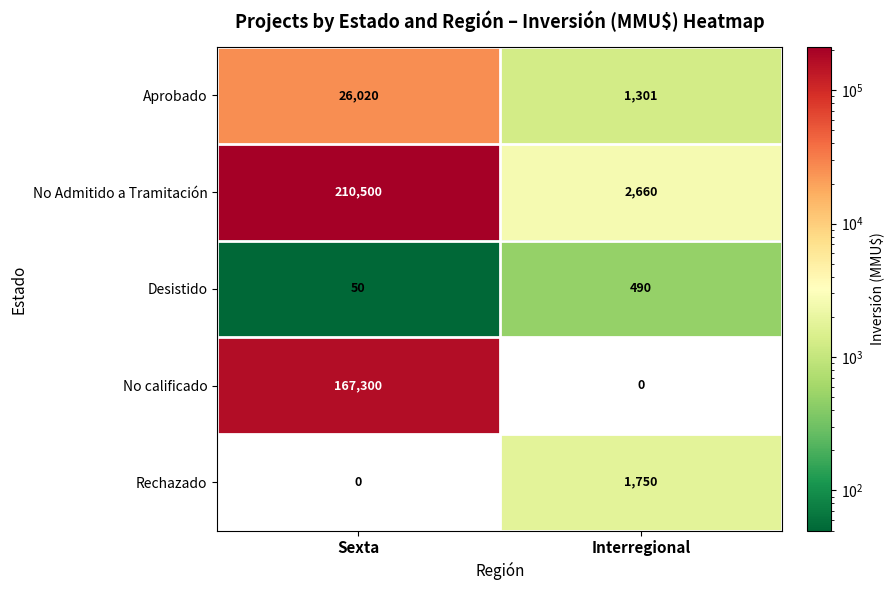

Rank the series by their maximum value, from highest to lowest.

No Admitido a Tramitación, No calificado, Aprobado, Rechazado, Desistido